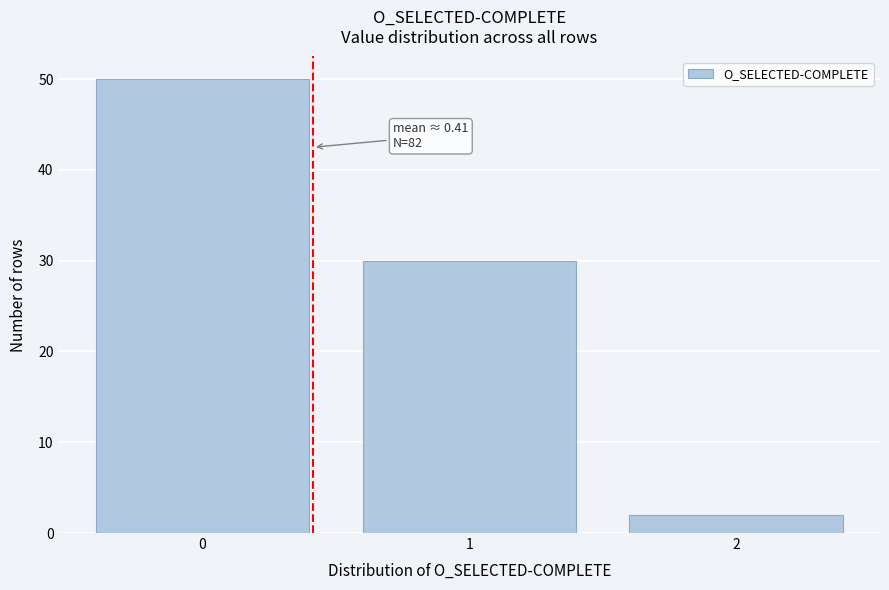

Reading left to right, extract all data points from this chart.

50	30	2